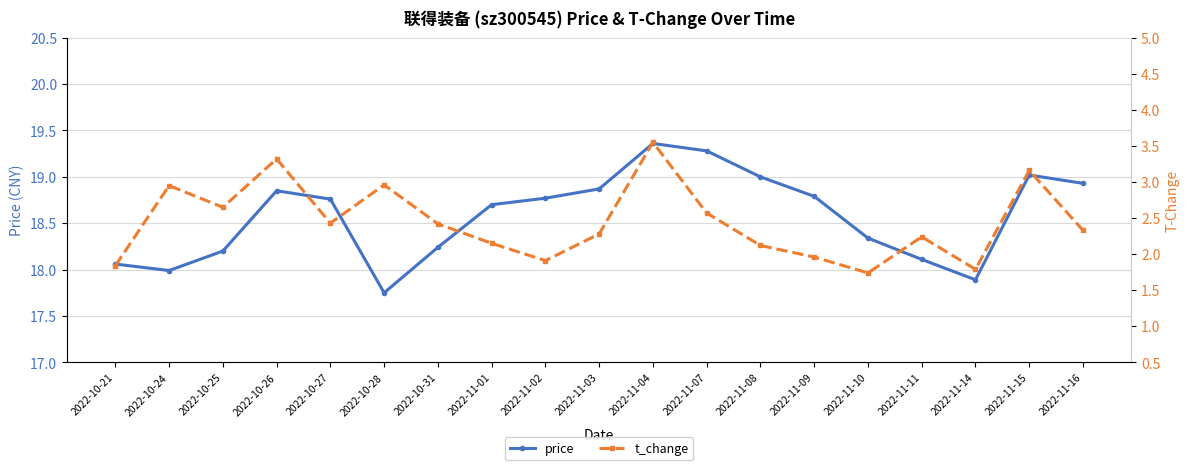

What is the minimum value for price?

17.8